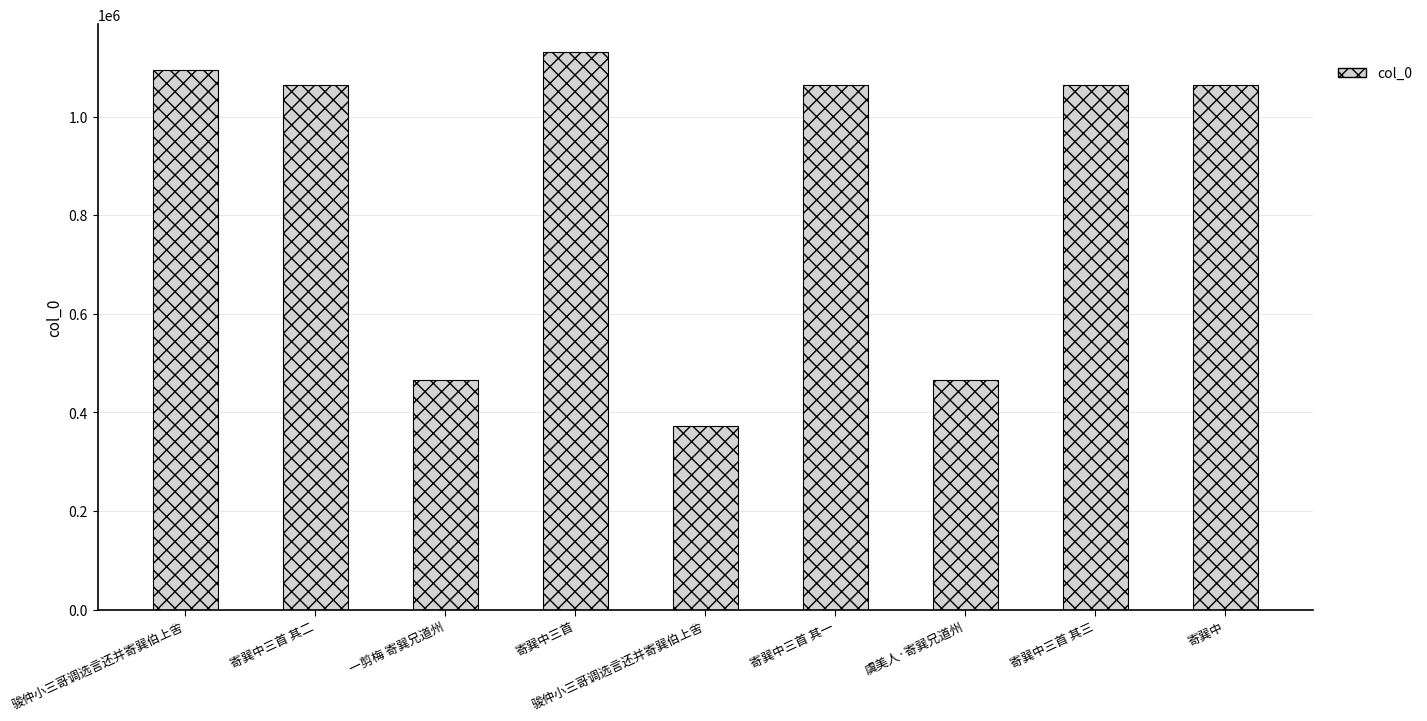

Are the bars horizontal?

No